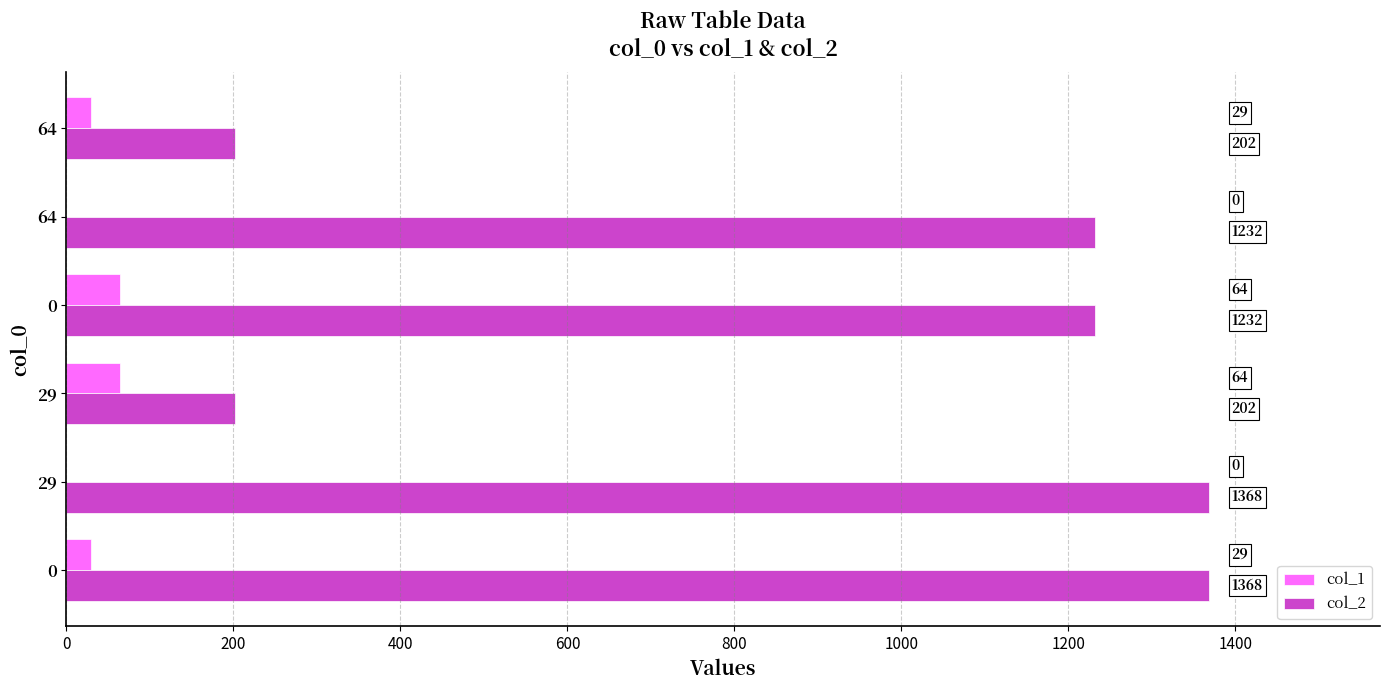

How many categories are shown in the chart?

6